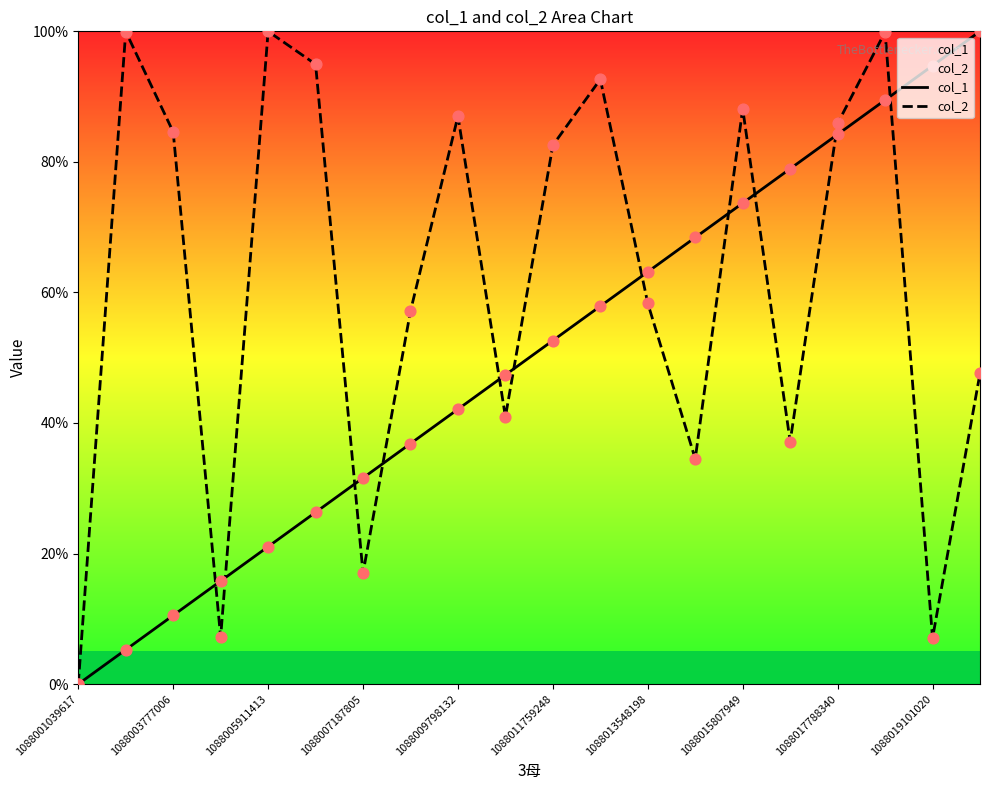

At how many categories does at least one series exceed 16?

18